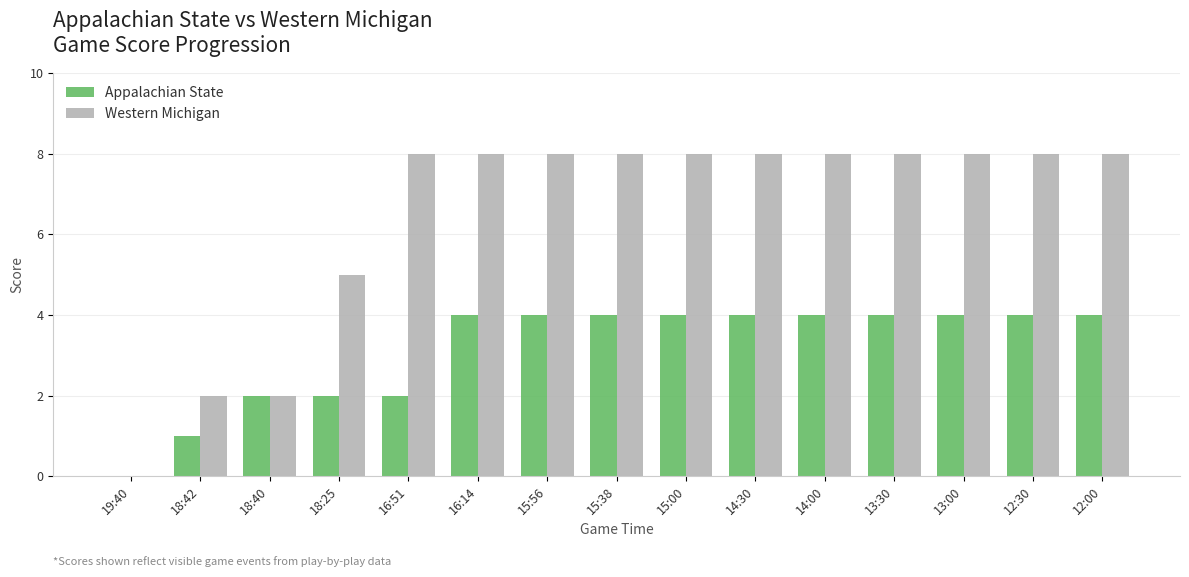

Is the value of Appalachian State at 18:42 greater than the value of Western Michigan at 18:42?

No